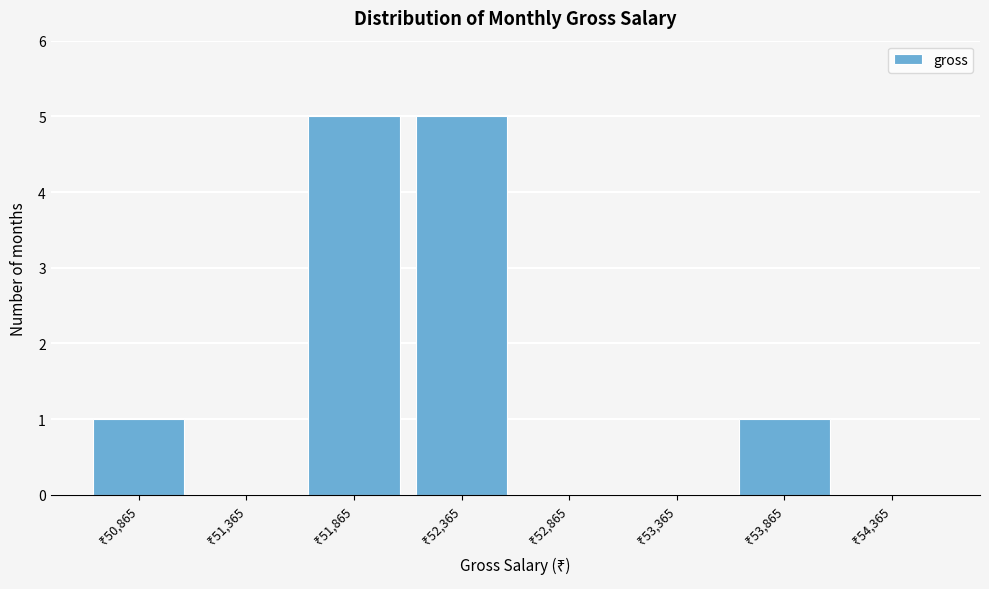

What is the greatest value displayed?

5